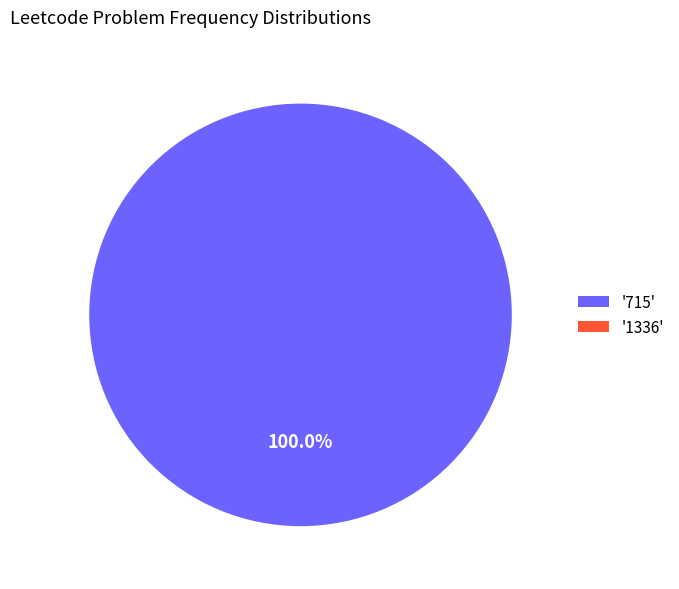

What is the majority slice?

'715'